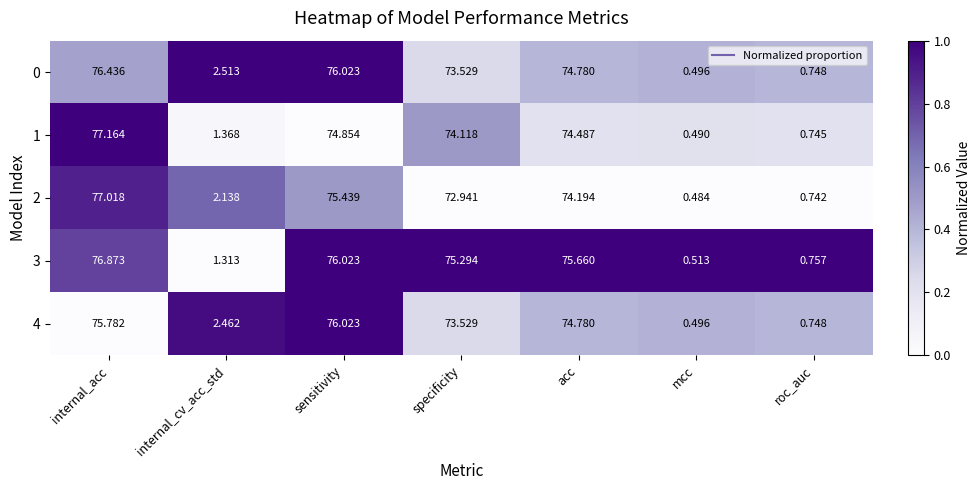

Which series has the largest range (max minus min)?

1